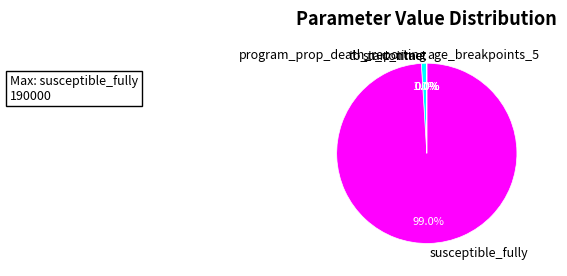

What is the largest slice in the pie chart?

susceptible_fully